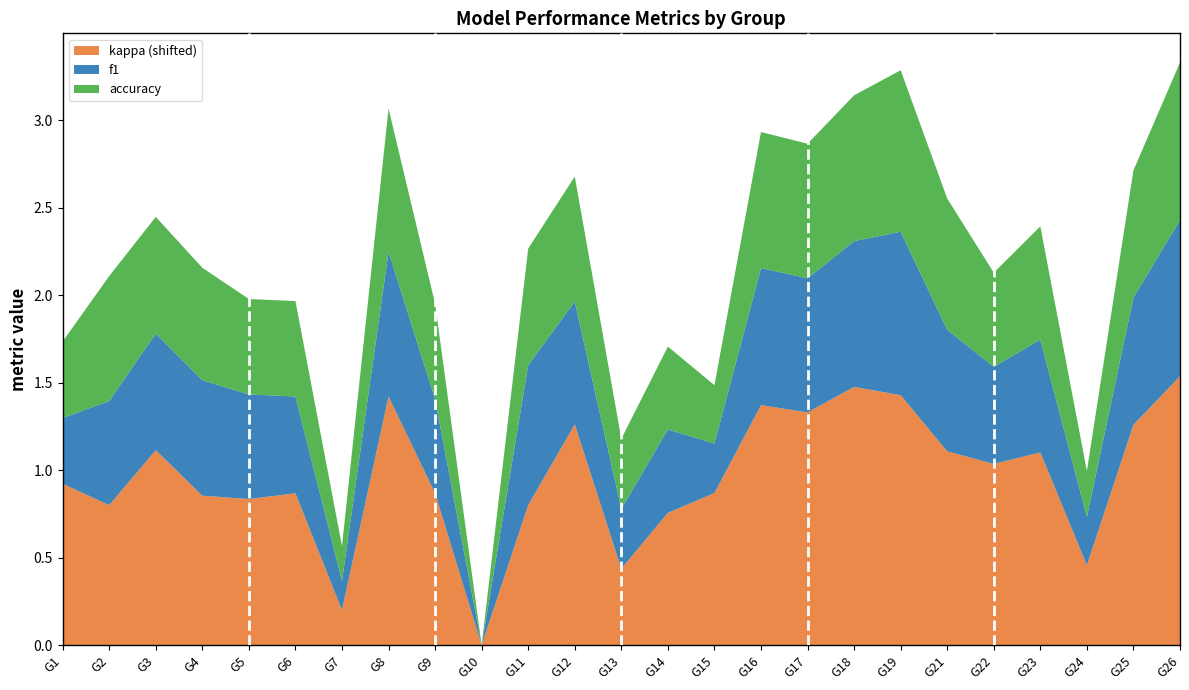

Reading left to right, extract all data points from this chart.

f1: 1=0.4	2=0.6	3=0.7	4=0.7	5=0.6	6=0.6	7=0.2	8=0.8	9=0.5	10=0.0	11=0.8	12=0.7	13=0.3	14=0.5	15=0.3	16=0.8	17=0.8	18=0.8	19=0.9	21=0.7	22=0.6	23=0.6	24=0.3	25=0.7	26=0.9
accuracy: 1=0.4	2=0.7	3=0.7	4=0.6	5=0.5	6=0.5	7=0.2	8=0.8	9=0.5	10=0.0	11=0.7	12=0.7	13=0.4	14=0.5	15=0.3	16=0.8	17=0.8	18=0.8	19=0.9	21=0.8	22=0.5	23=0.6	24=0.3	25=0.7	26=0.9
kappa: 1=0.1	2=0.0	3=0.3	4=0.1	5=0.0	6=0.1	7=-0.6	8=0.6	9=0.1	10=-0.8	11=0.0	12=0.5	13=-0.4	14=-0.0	15=0.1	16=0.6	17=0.5	18=0.7	19=0.6	21=0.3	22=0.2	23=0.3	24=-0.3	25=0.5	26=0.7